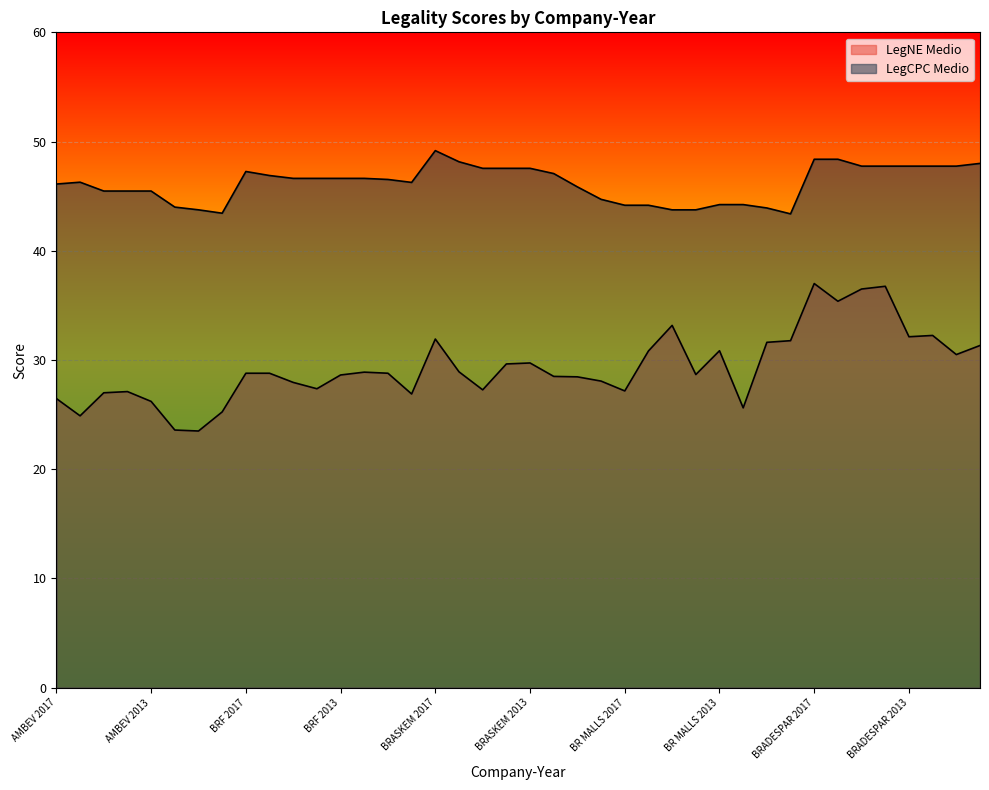

Is it true that LegNE Medio equals 44.4 at AMBEV 2014?

False